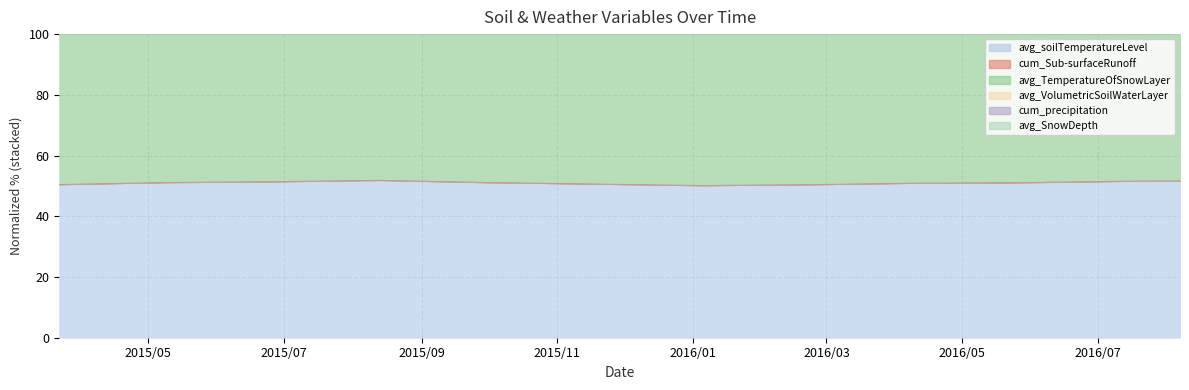

The average_soilTemperatureLevel series shows 70.7 at 2015/6/26. True or false?

False